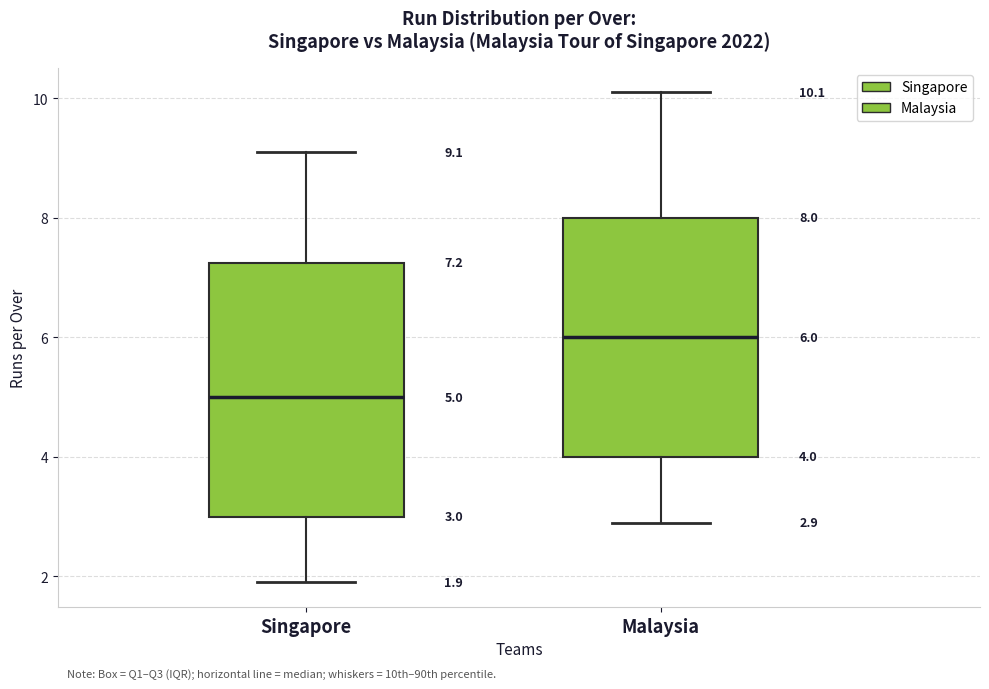

Comparing the boxes themselves (not the whiskers), which one is the tallest?

Singapore